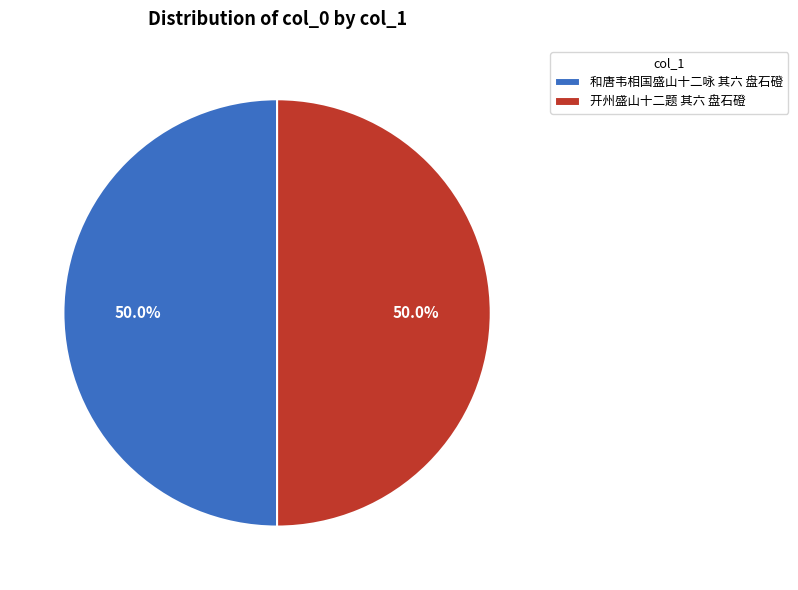

True or false: 开州盛山十二题 其六 盘石磴 accounts for 50% of the total.

True